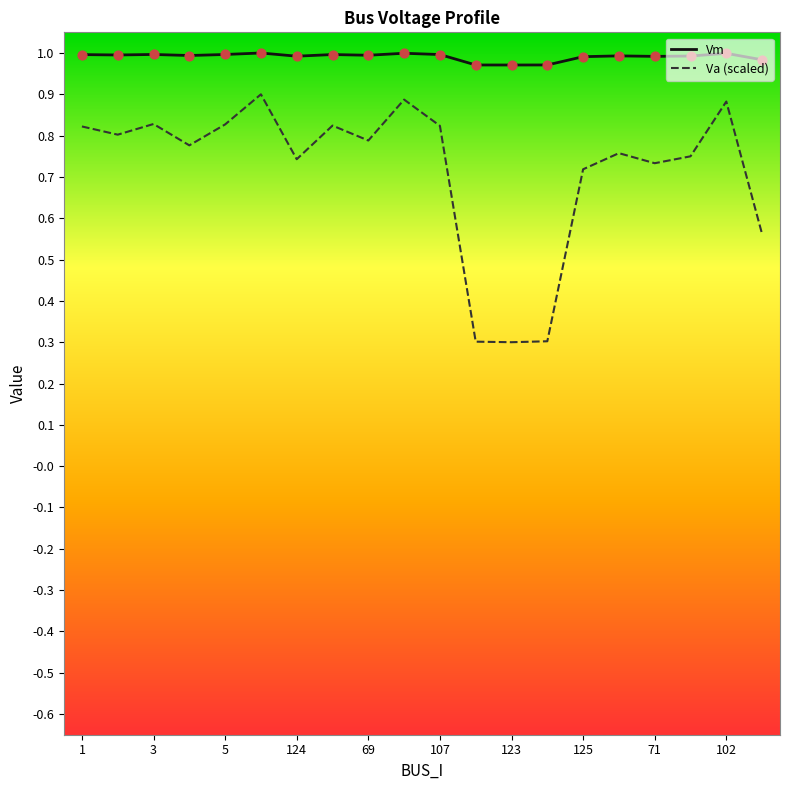

Which series has the widest spread of values?

Va (scaled)